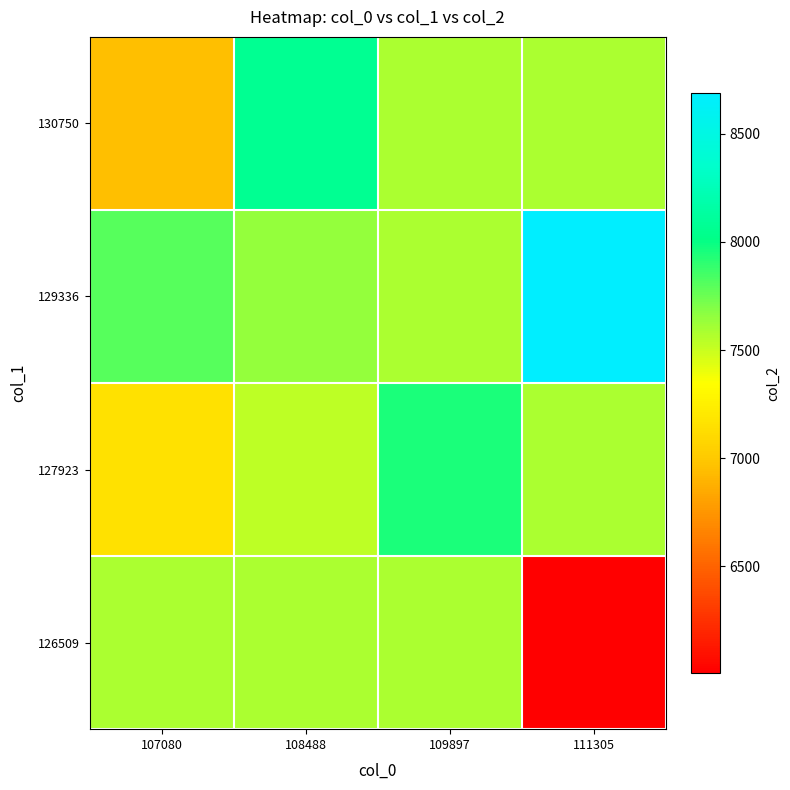

List the series in order of their peak value, highest first.

129336, 130750, 127923, 126509